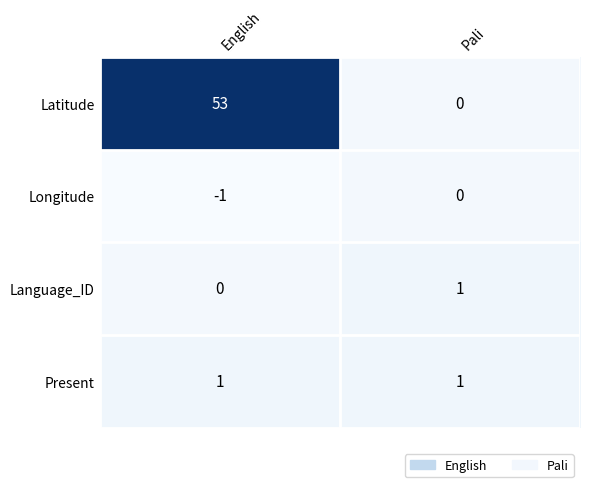

The Present series shows 1 at English. True or false?

True